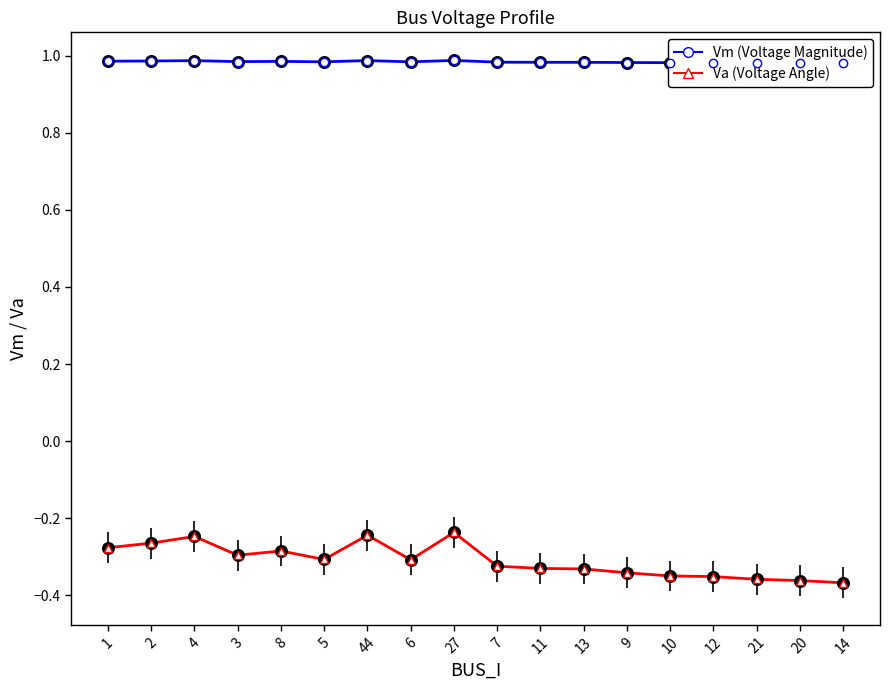

Which series has the largest Y range (max minus min)?

Va (Voltage Angle)